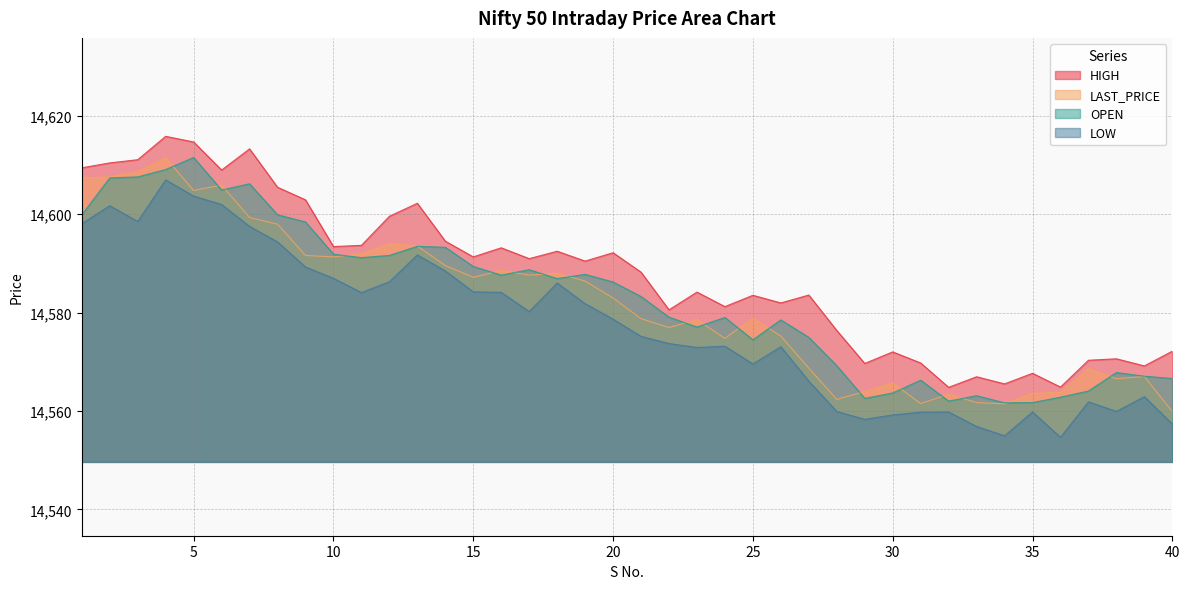

Reading left to right, extract all data points from this chart.

LAST_PRICE: 1=14607.4	2=14607.5	3=14608.5	4=14611.5	5=14604.8	6=14605.9	7=14599.3	8=14598.0	9=14591.6	10=14591.3	11=14591.9	12=14594.0	13=14593.5	14=14589.5	15=14587.1	16=14588.5	17=14587.6	18=14588.0	19=14586.4	20=14583.0	21=14578.8	22=14577.0	23=14578.5	24=14574.8	25=14578.9	26=14575.2	27=14568.7	28=14562.4	29=14564.0	30=14565.7	31=14561.5	32=14563.4	33=14561.7	34=14561.5	35=14563.6	36=14563.8	37=14568.6	38=14566.5	39=14567.0	40=14559.9
OPEN: 1=14599.9	2=14607.4	3=14607.5	4=14609.0	5=14611.5	6=14604.9	7=14606.1	8=14599.9	9=14598.4	10=14591.9	11=14591.1	12=14591.6	13=14593.5	14=14593.2	15=14589.4	16=14587.6	17=14588.7	18=14586.9	19=14587.8	20=14586.2	21=14583.2	22=14579.0	23=14577.0	24=14579.0	25=14574.5	26=14578.5	27=14575.0	28=14569.2	29=14562.5	30=14563.6	31=14566.2	32=14562.0	33=14563.1	34=14561.6	35=14561.7	36=14562.8	37=14564.0	38=14567.8	39=14567.0	40=14566.6
HIGH: 1=14609.4	2=14610.4	3=14611.0	4=14615.8	5=14614.6	6=14609.0	7=14613.2	8=14605.5	9=14602.9	10=14593.4	11=14593.6	12=14599.5	13=14602.2	14=14594.5	15=14591.3	16=14593.1	17=14591.0	18=14592.5	19=14590.5	20=14592.1	21=14588.2	22=14580.5	23=14584.1	24=14581.2	25=14583.5	26=14582.0	27=14583.5	28=14576.4	29=14569.6	30=14572.0	31=14569.8	32=14564.8	33=14567.0	34=14565.5	35=14567.6	36=14564.9	37=14570.3	38=14570.6	39=14569.1	40=14572.1
LOW: 1=14598.0	2=14601.7	3=14598.5	4=14607.0	5=14603.6	6=14602.0	7=14597.5	8=14594.4	9=14589.2	10=14587.0	11=14584.0	12=14586.2	13=14591.7	14=14588.5	15=14584.2	16=14584.1	17=14580.2	18=14586.0	19=14581.8	20=14578.6	21=14575.1	22=14573.7	23=14572.9	24=14573.1	25=14569.5	26=14573.0	27=14566.0	28=14559.9	29=14558.3	30=14559.2	31=14559.8	32=14559.8	33=14556.9	34=14555.0	35=14559.8	36=14554.6	37=14561.9	38=14559.9	39=14562.9	40=14557.4